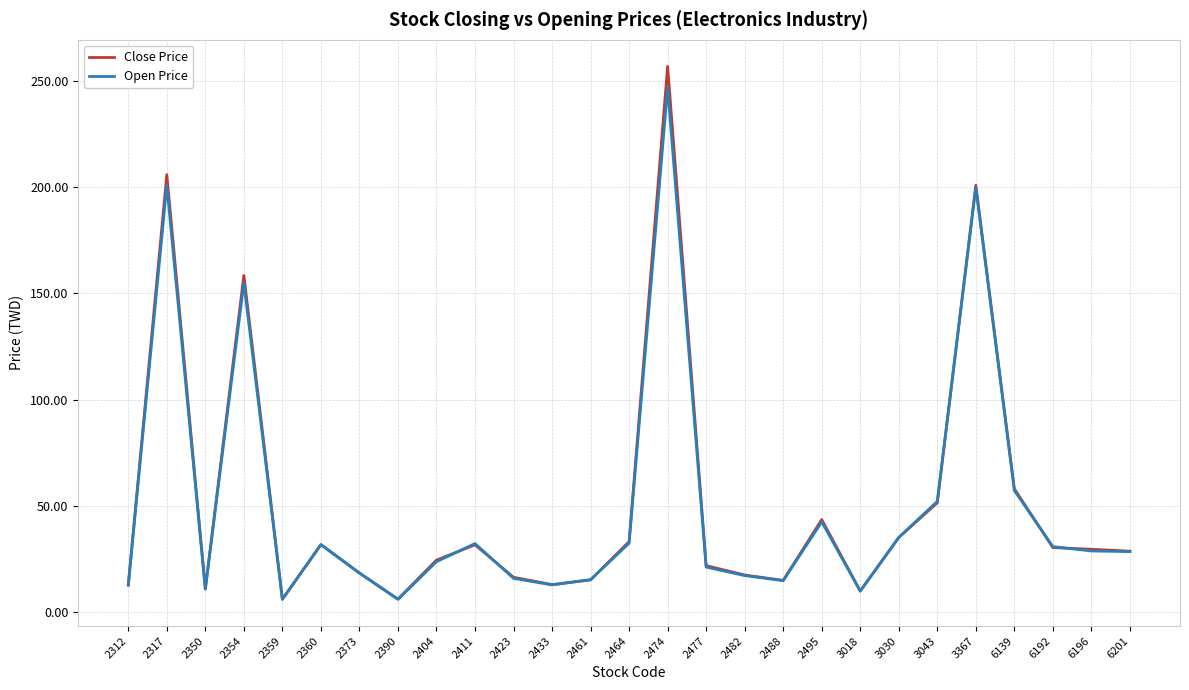

At which label does Close Price reach its peak?

2474